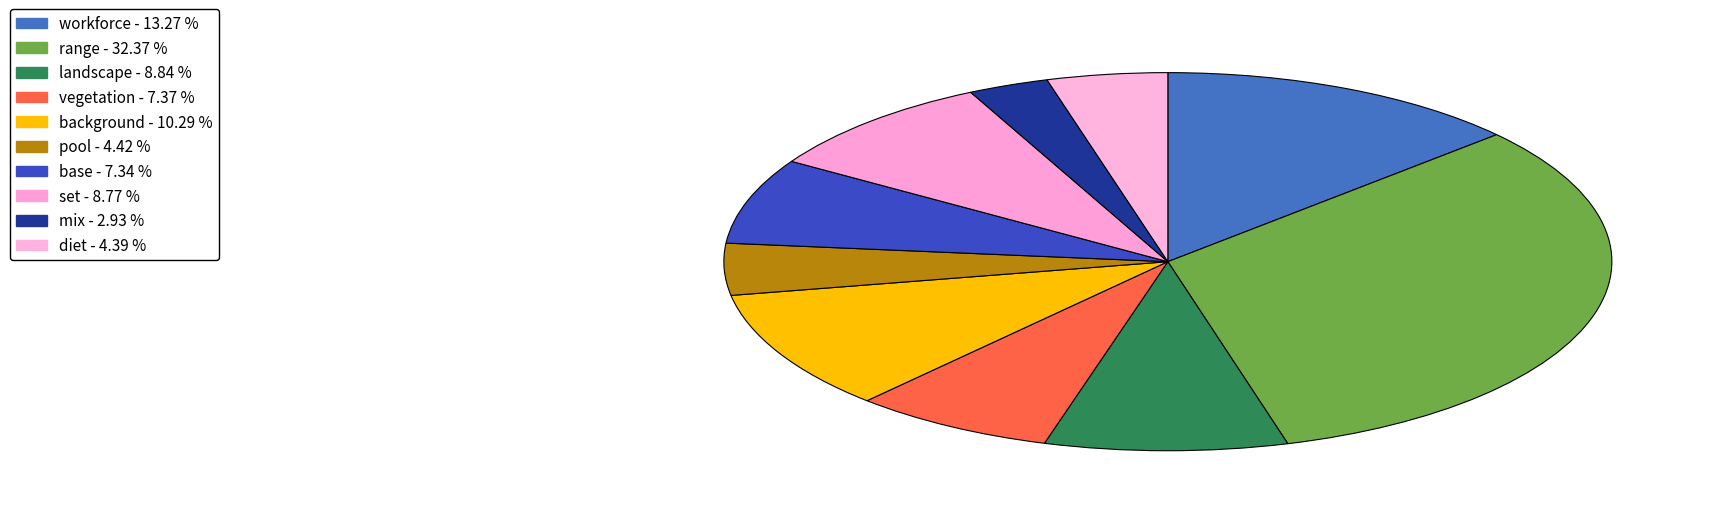

Rank the categories by value from lowest to highest.

mix, diet, pool, base, vegetation, set, landscape, background, workforce, range